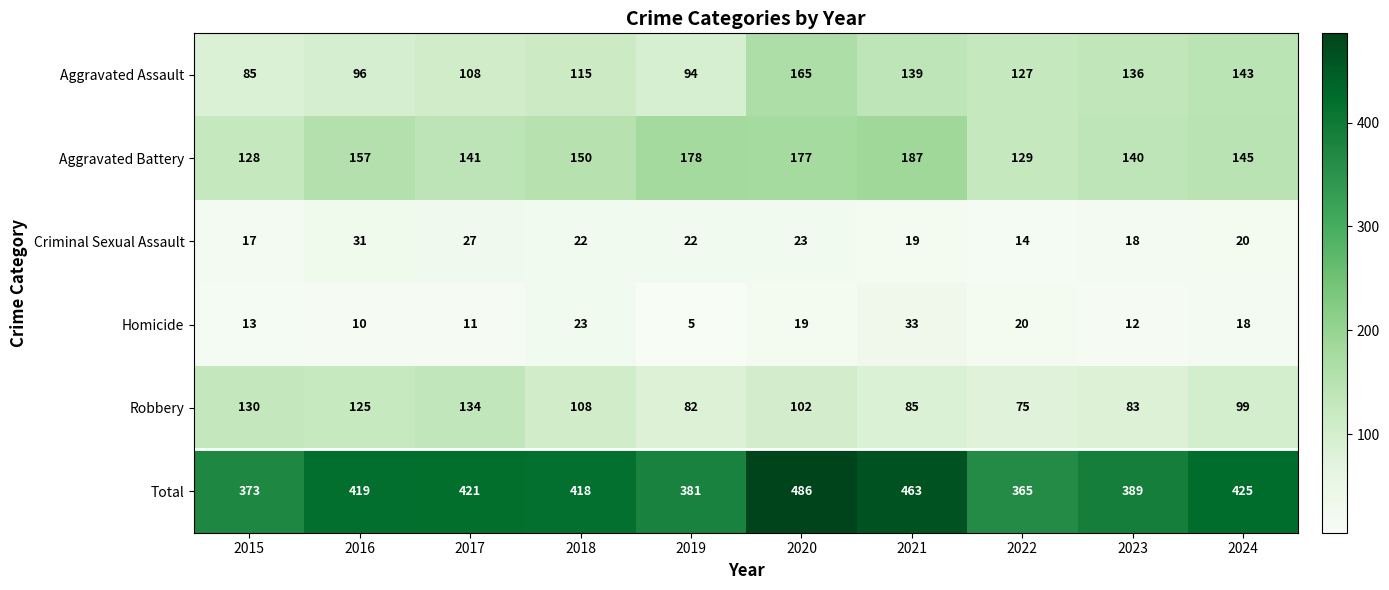

What is the minimum value shown in the chart?

5